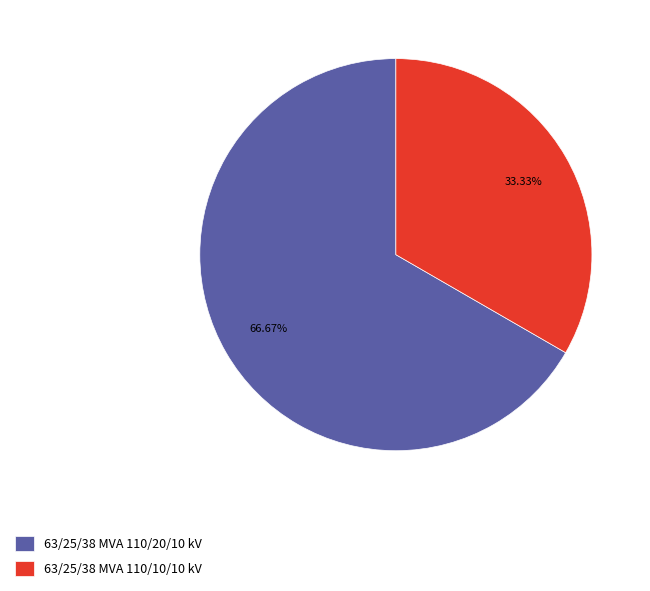

Is the sum of 63/25/38 MVA 110/10/10 kV and 63/25/38 MVA 110/20/10 kV greater than half?

Yes